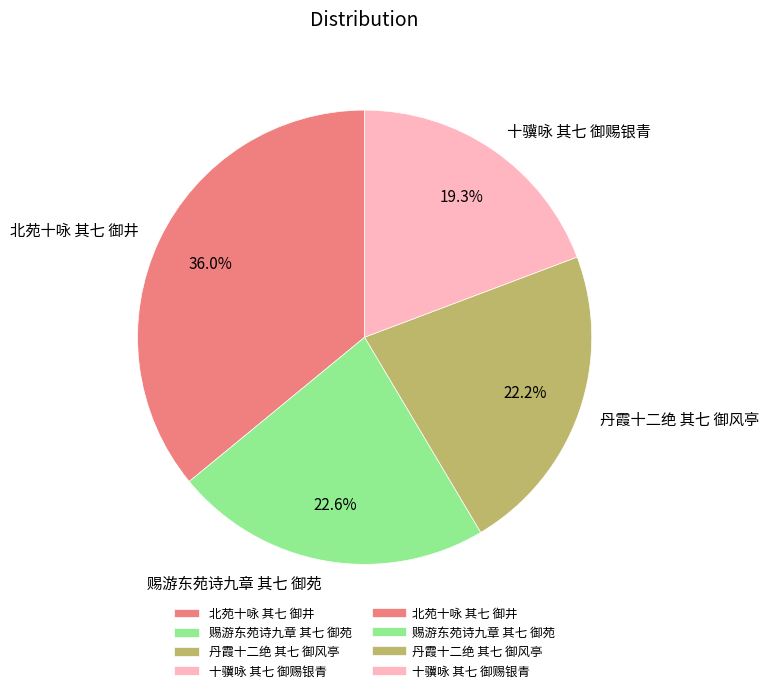

Combined, do 丹霞十二绝 其七 御风亭 and 十骥咏 其七 御赐银青 account for over 50%?

No